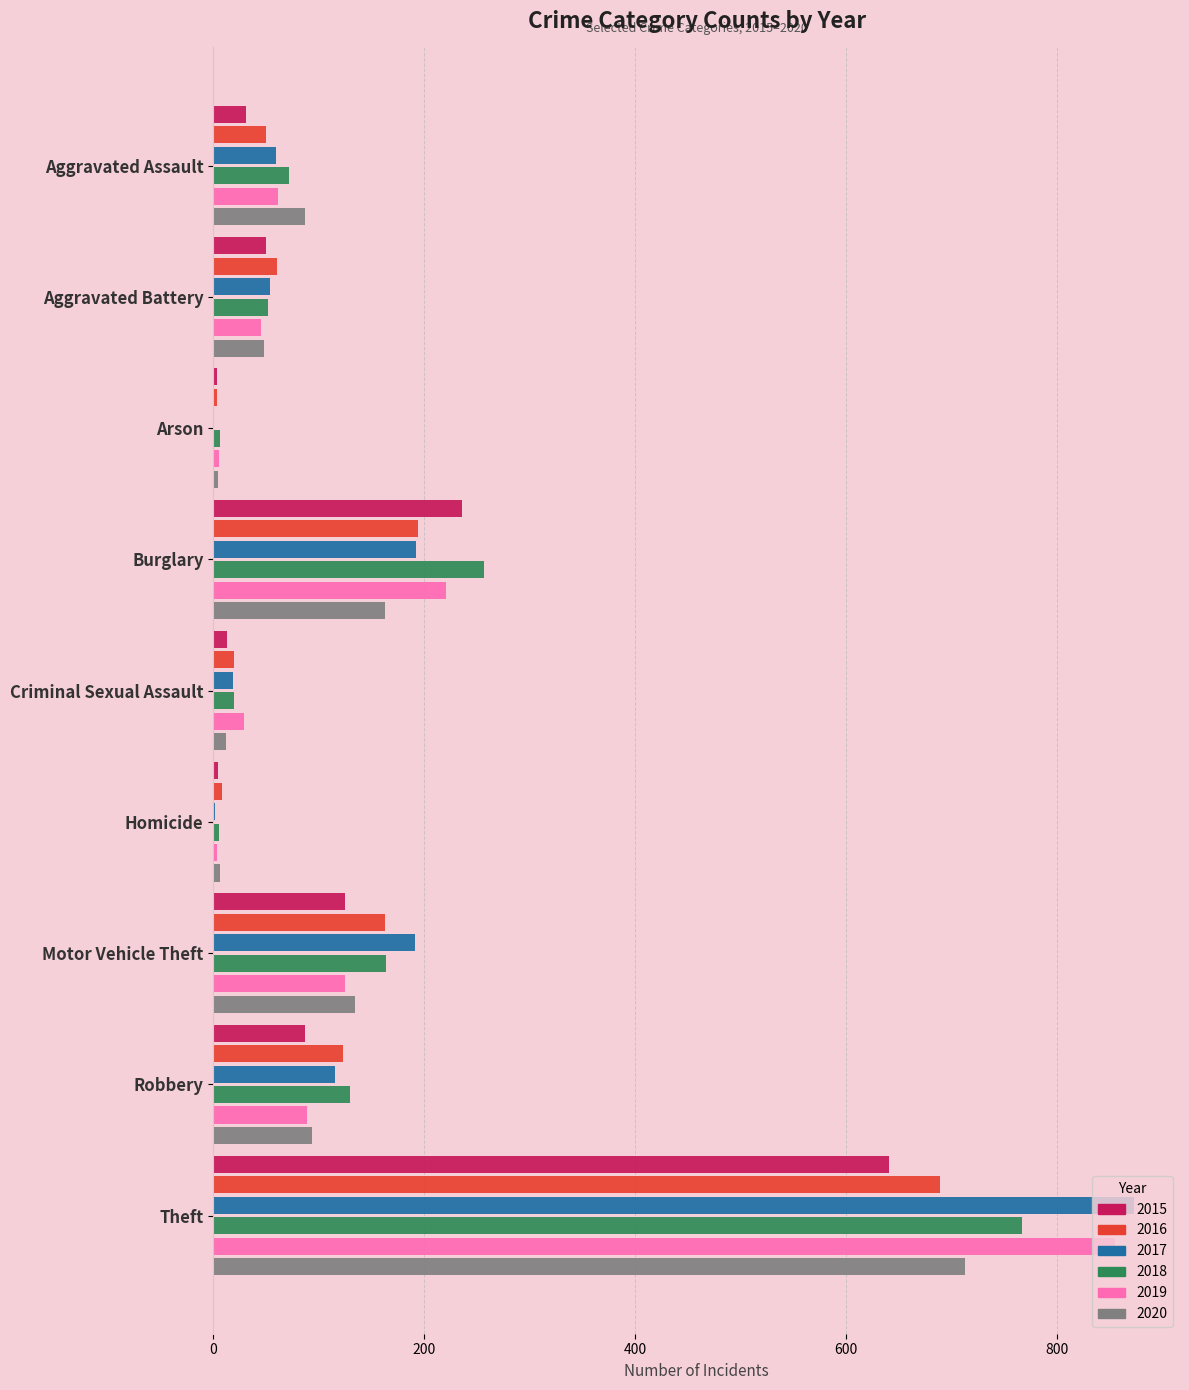

What is the maximum value shown in the chart?

873